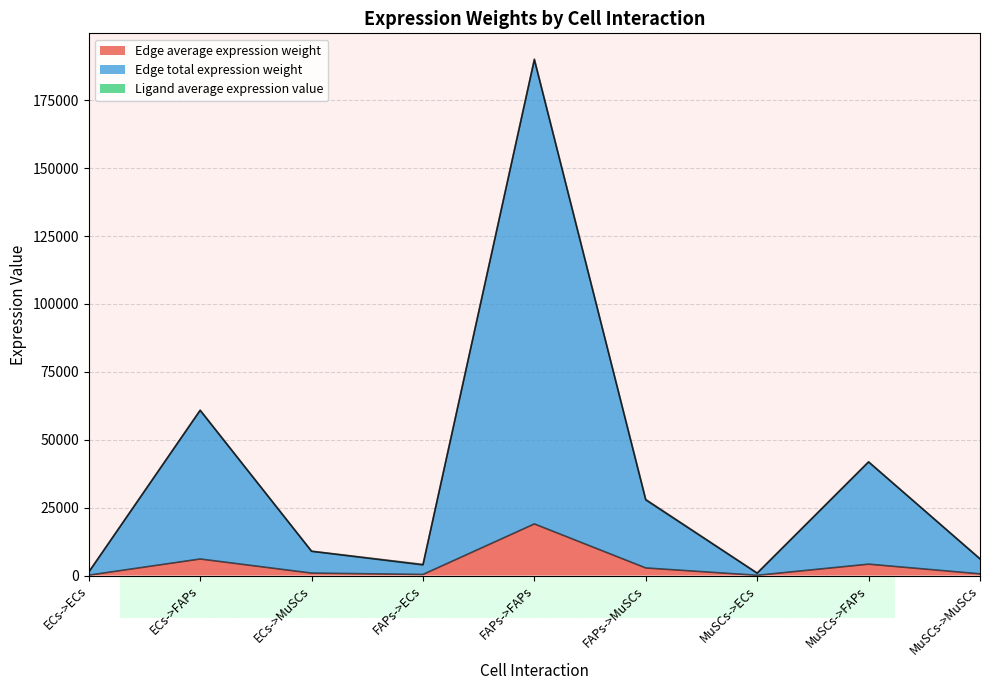

True or false: Edge total expression weight has more than 2 points higher than both neighbors.

True